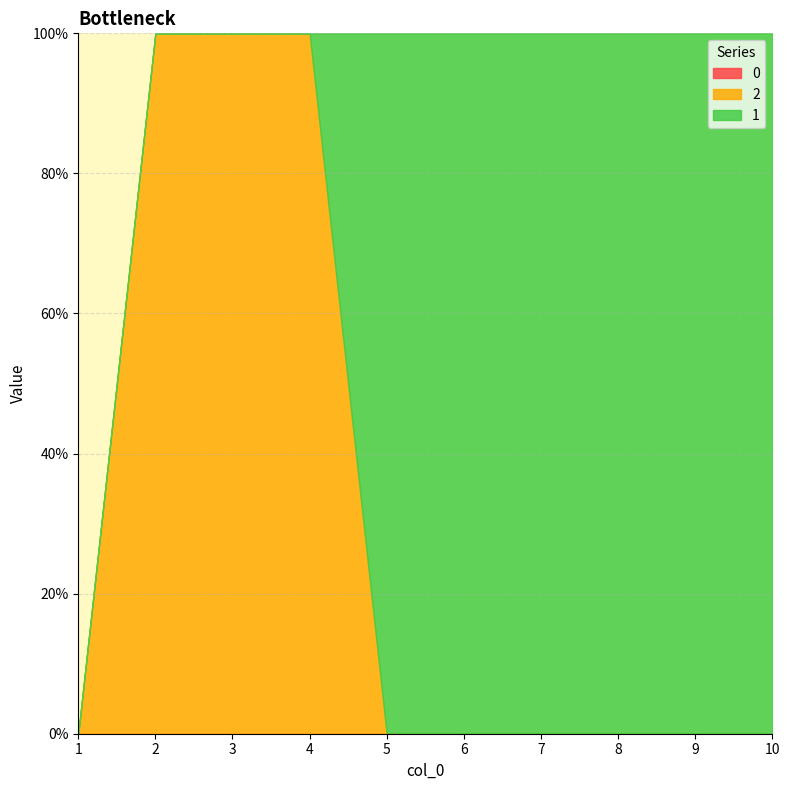

Between 3 and 2, which is larger?

3